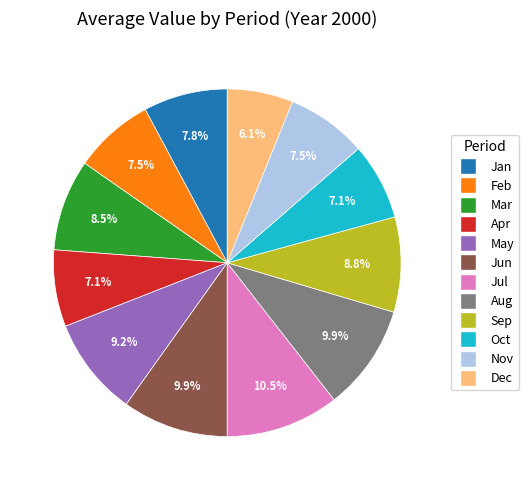

Which slice is the smallest?

Dec